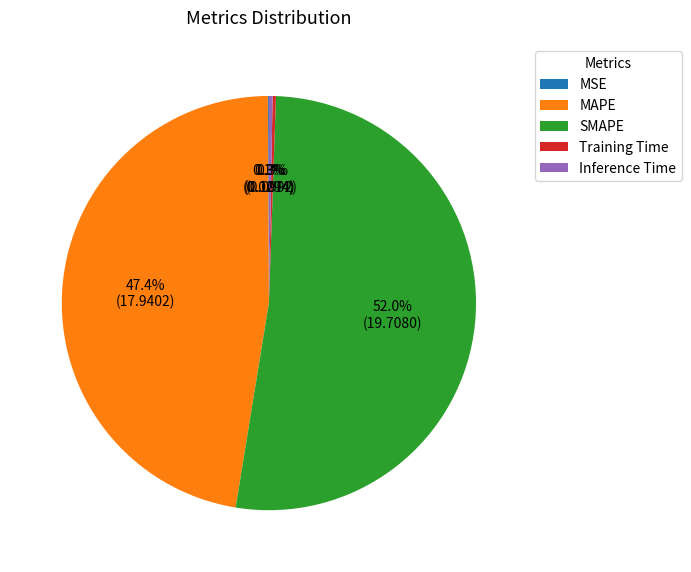

Which slice represents more than half of the pie?

SMAPE